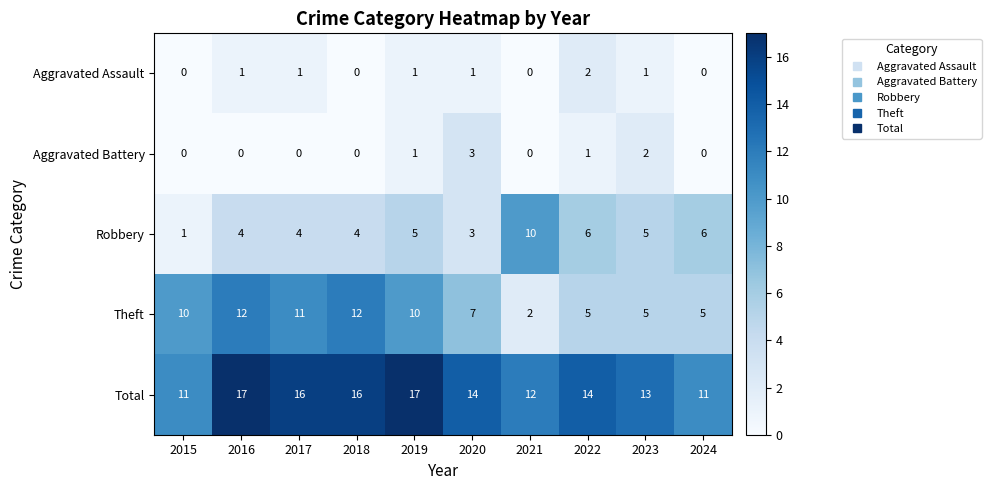

The value of Theft at 2018 is 8. True or false?

False